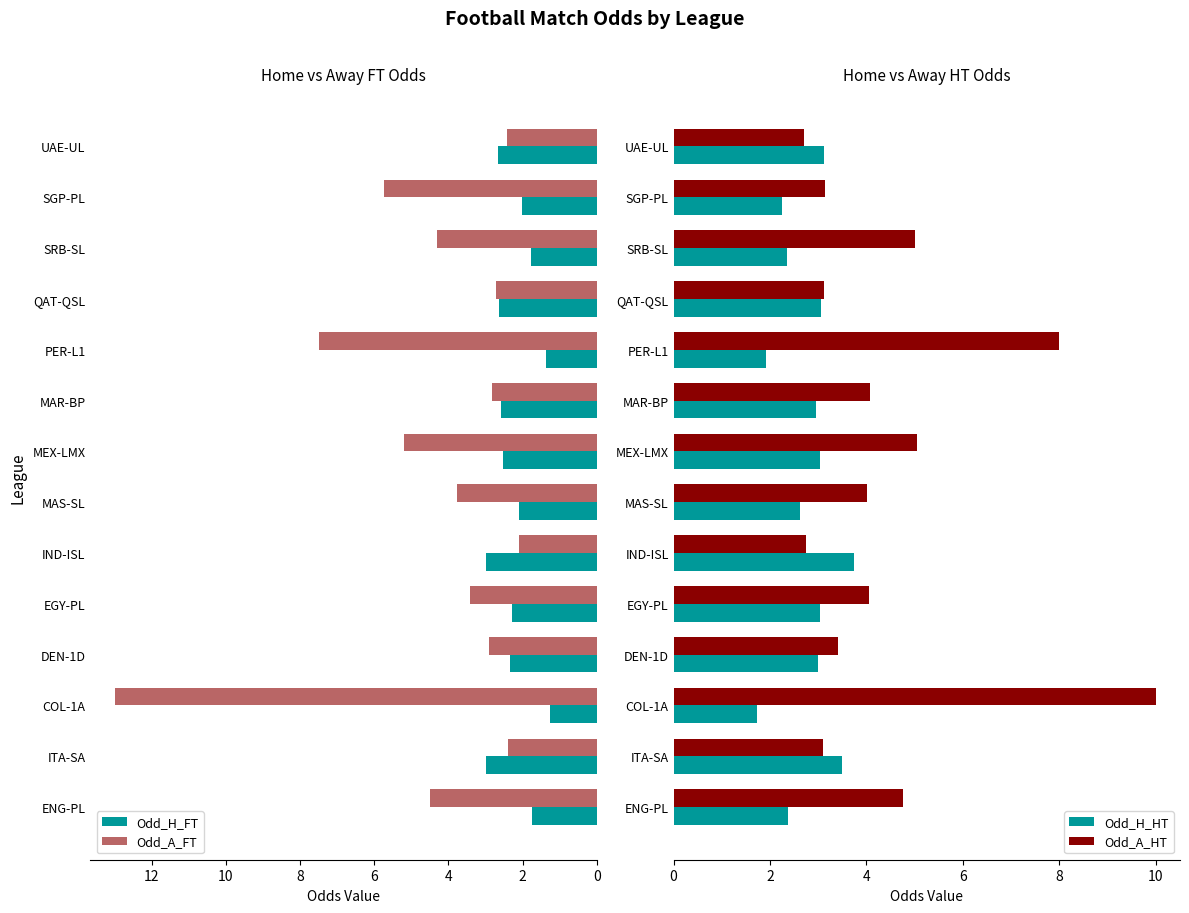

What is the sum of the Odd_H_FT values at SRB-SL and MAS-SL?

3.9